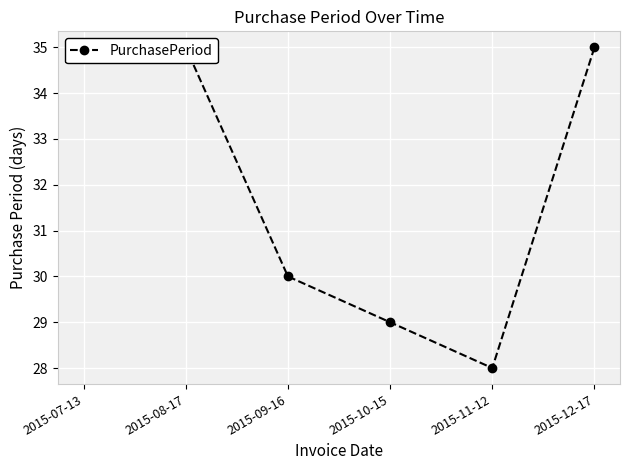

True or false: there are more than 2 points higher than both neighbors.

False